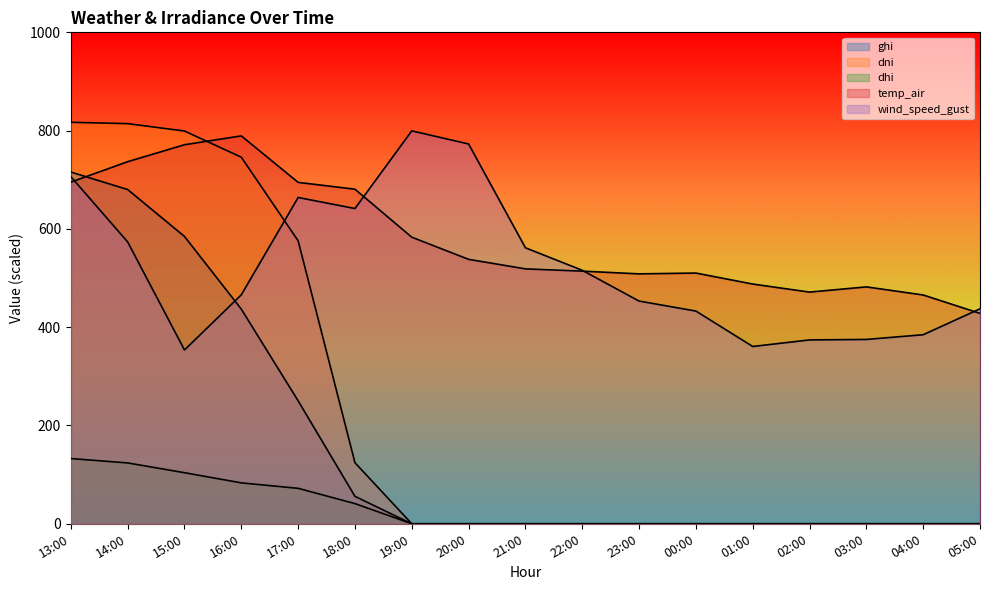

Reading left to right, transcribe all the data shown in this chart.

ghi: 715.7	680.1	584.6	436.7	250.2	55.8	0.0	0.0	0.0	0.0	0.0	0.0	0.0	0.0	0.0	0.0	0.0
dni: 816.9	814.2	799.2	745.9	575.8	124.3	0.0	0.0	0.0	0.0	0.0	0.0	0.0	0.0	0.0	0.0	0.0
dhi: 132.7	123.8	103.9	83.2	72.1	41.1	0.0	0.0	0.0	0.0	0.0	0.0	0.0	0.0	0.0	0.0	0.0
temp_air: 695.2	736.8	771.3	789.3	694.7	680.8	583.1	538.1	518.7	514.1	508.5	510.2	487.8	471.4	482.0	465.6	428.1
wind_speed_gust: 706.3	573.5	353.7	465.9	663.9	641.5	799.5	772.8	561.6	515.8	453.1	432.9	360.8	374.1	375.1	384.7	437.4